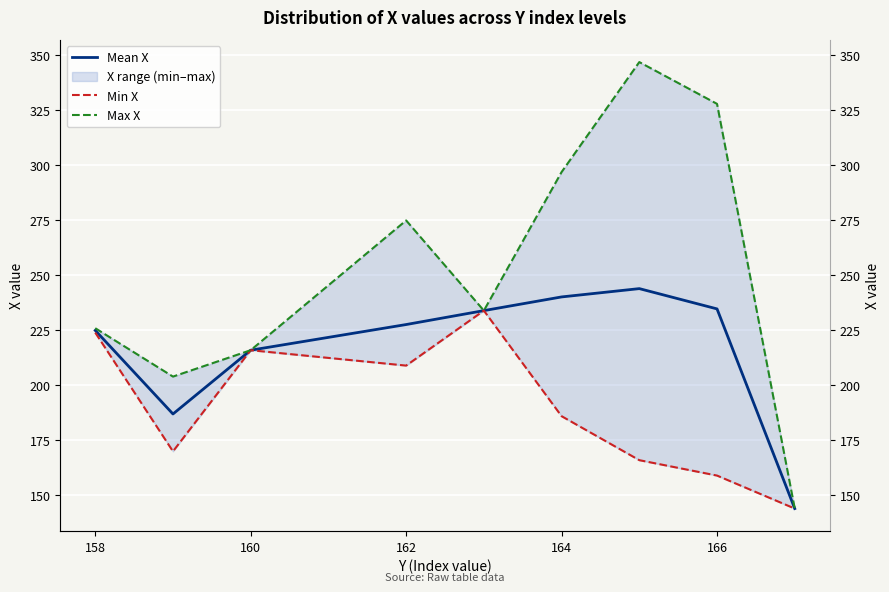

How many values in the Max X series exceed 234?

4